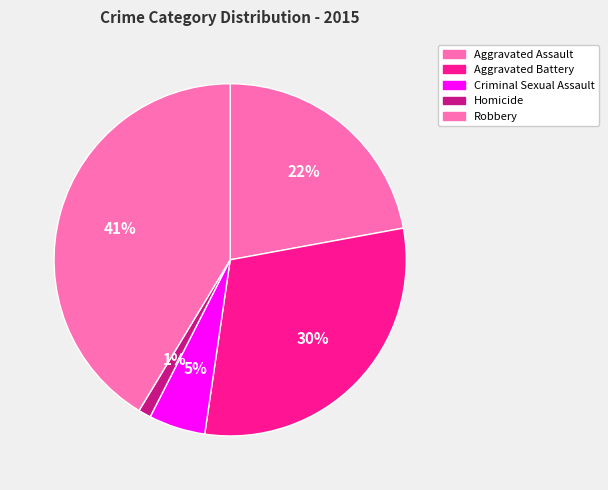

Count the number of slices in the pie.

5